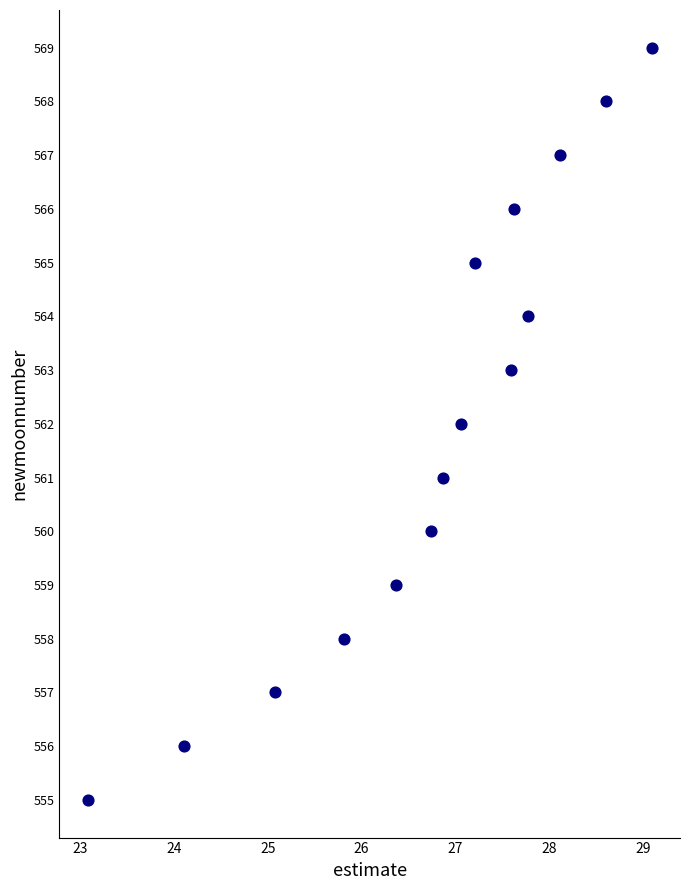

What is the range of Y values (max minus min)?

14